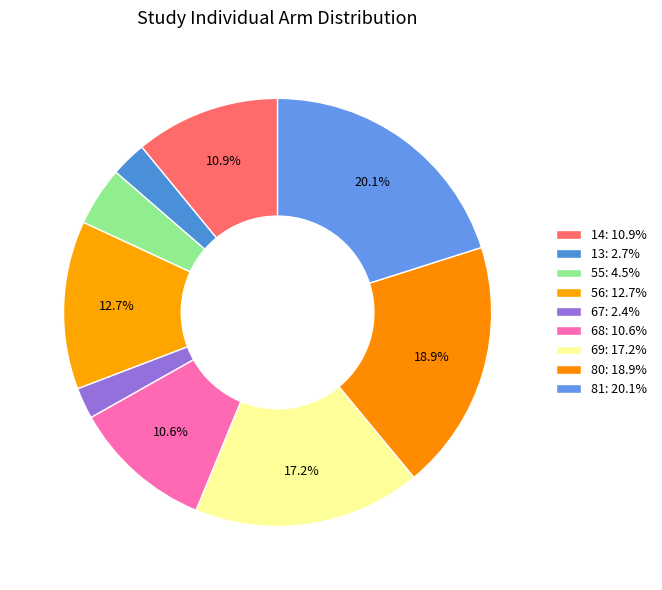

Does any single category account for the majority?

No